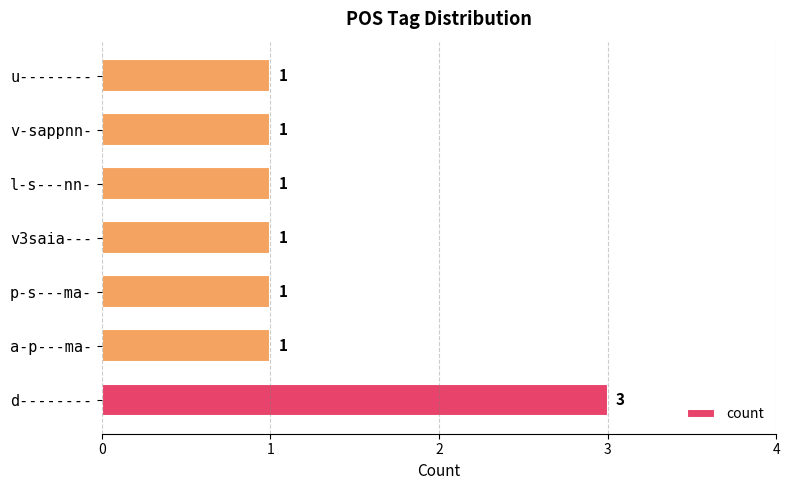

Reading bottom to top, extract all data points from this chart.

d--------=3	a-p---ma-=1	p-s---ma-=1	v3saia---=1	l-s---nn-=1	v-sappnn-=1	u--------=1